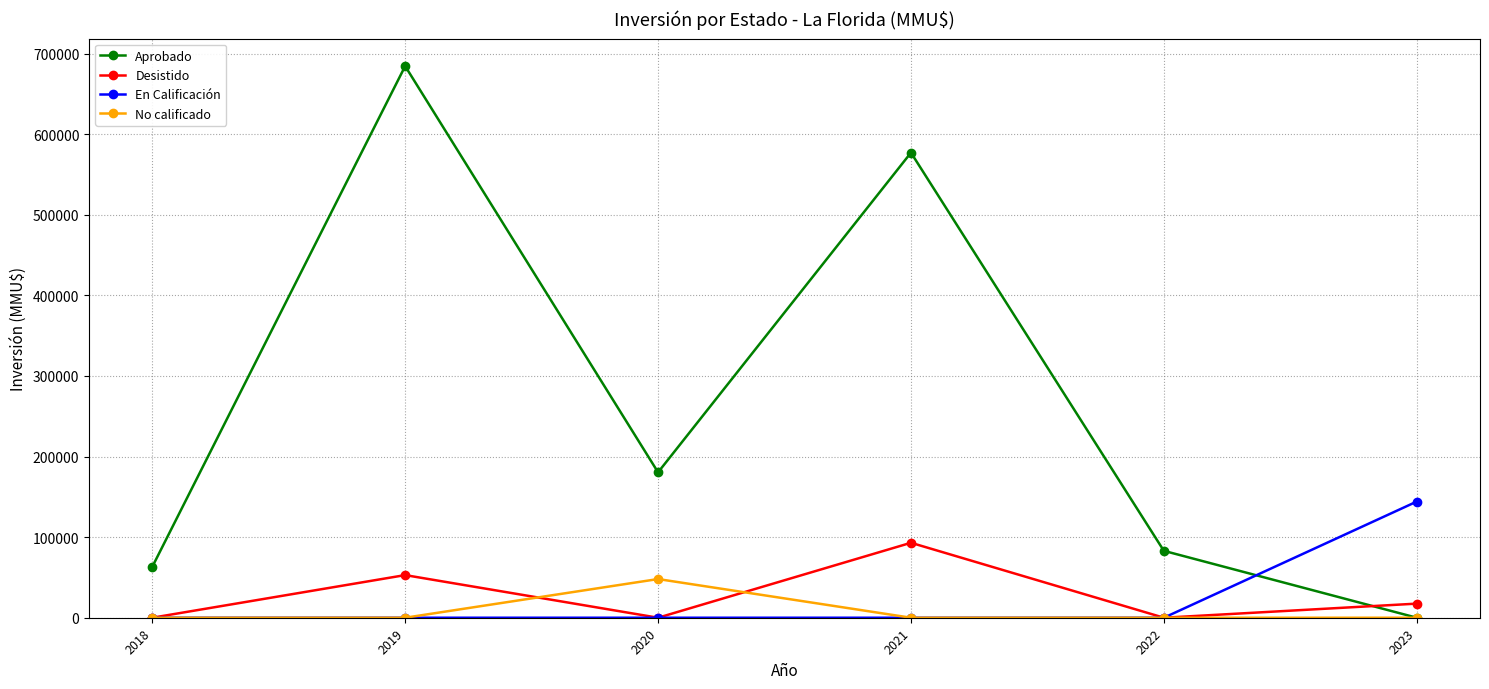

Count the number of data series in this chart.

4